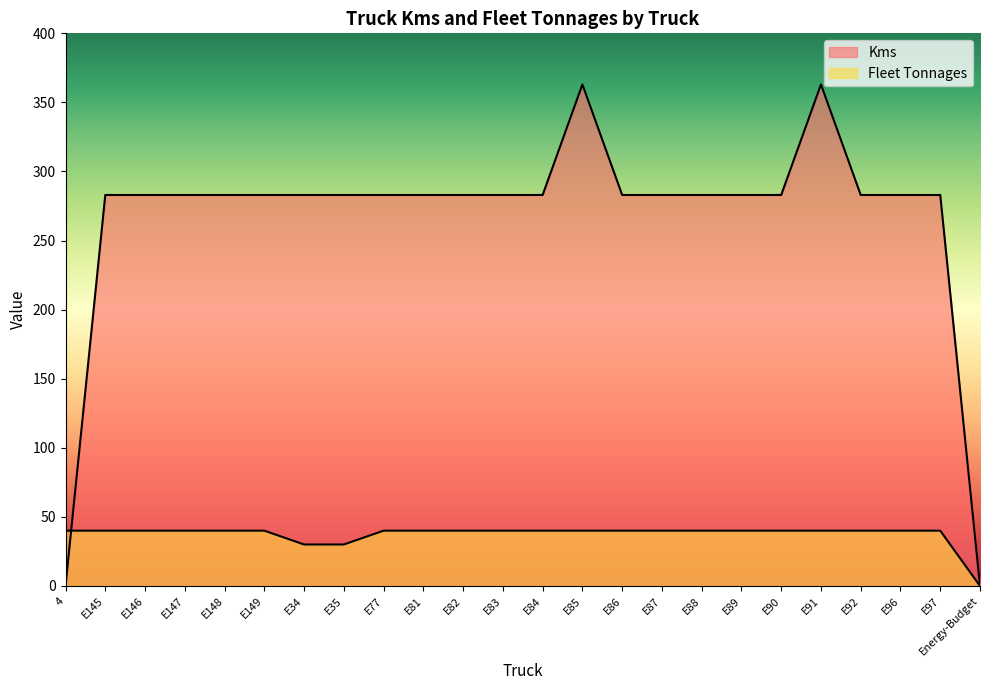

At how many categories does at least one series exceed 93?

22